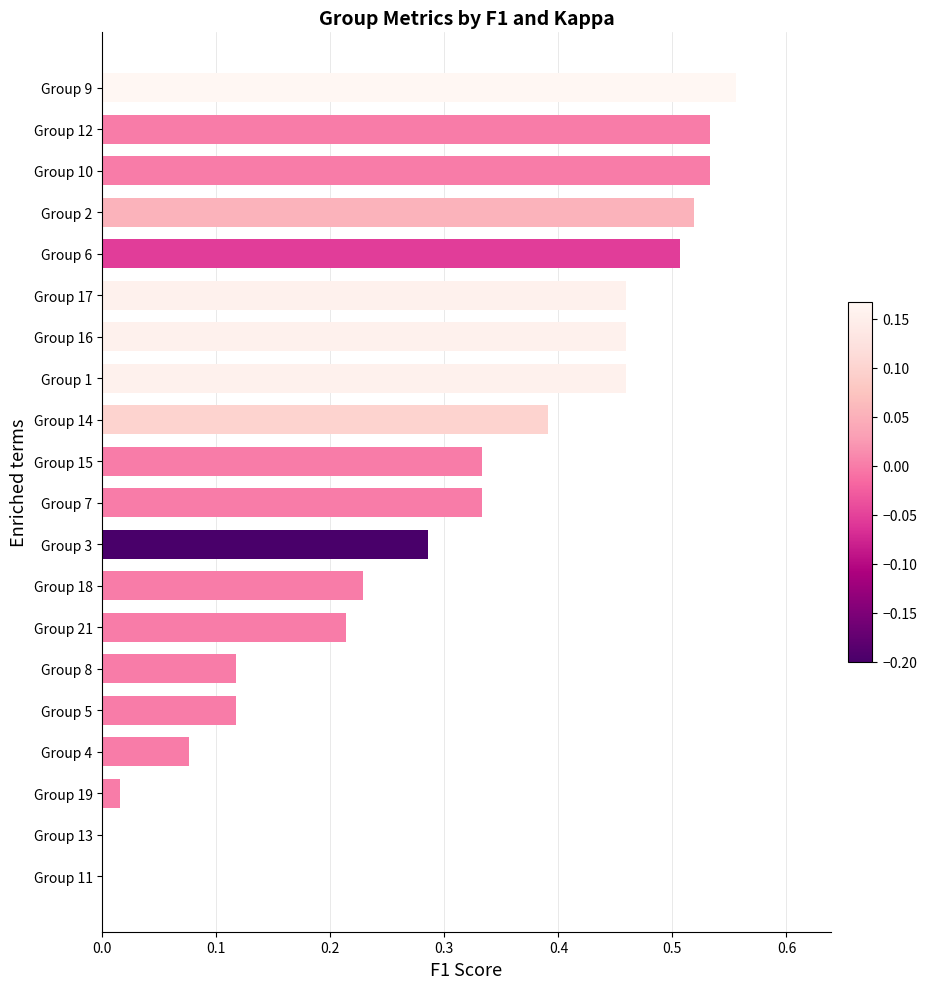

Which has a higher value, Group 16 or Group 9?

Group 9